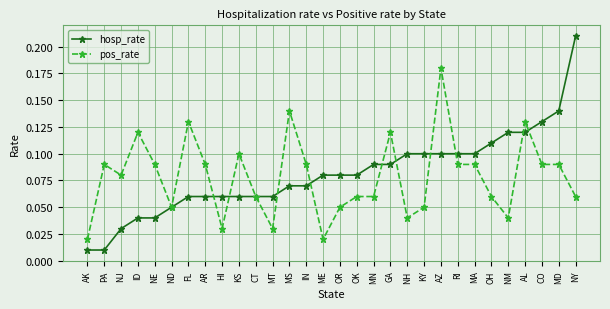

Which category has the highest value across all series?

NY